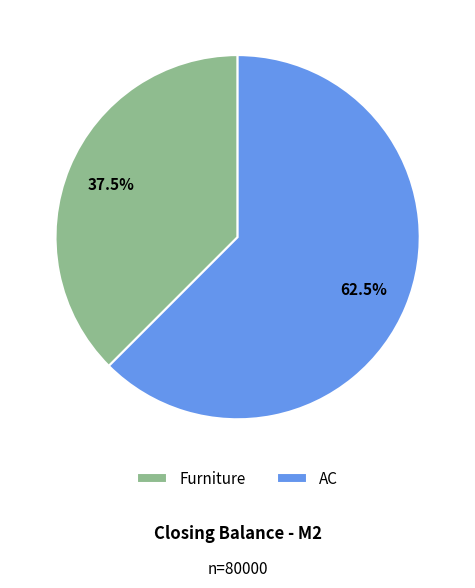

How many slices are in this pie chart?

2